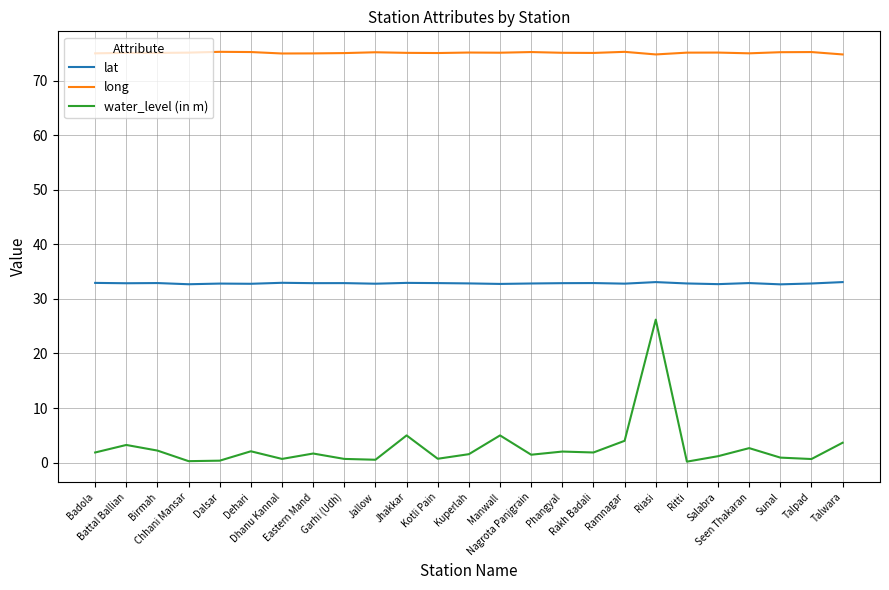

True or false: lat and water_level (in m) cross at least once.

False